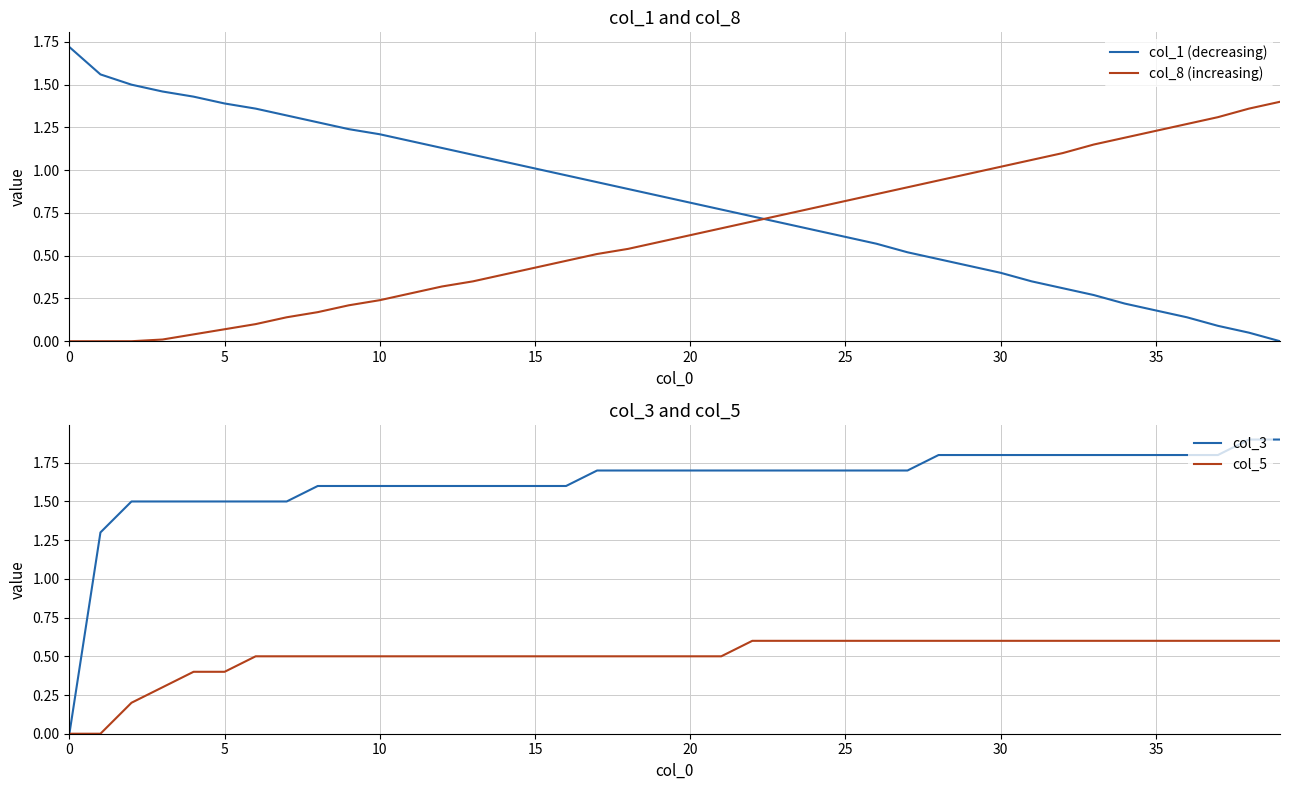

What is the label of the 22nd point from the right?

18